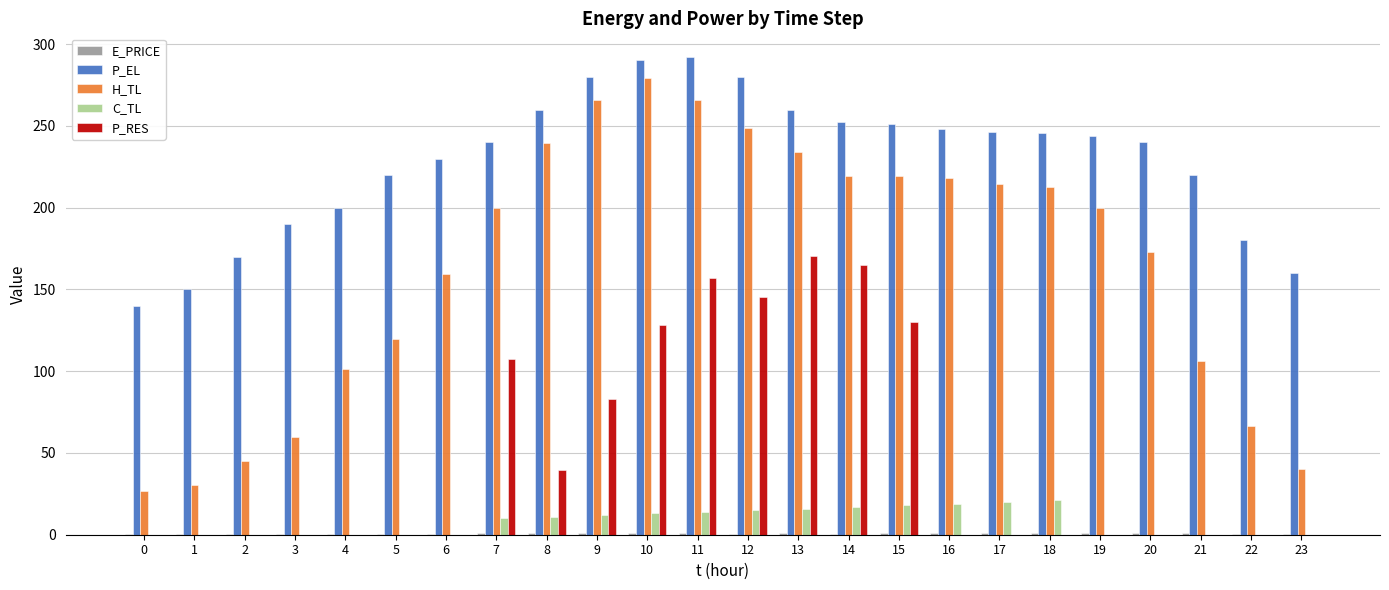

Which series has the largest total across all categories?

P_EL